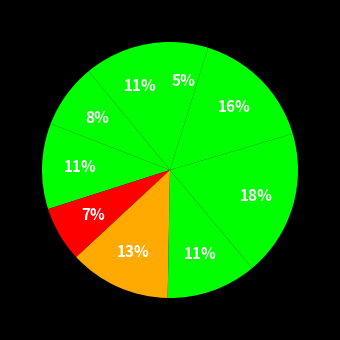

How many segments does this pie chart have?

9